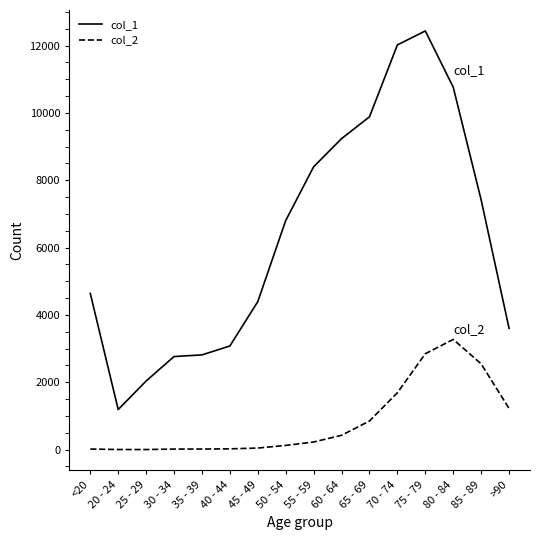

At which category is the sum across all series the highest?

75 - 79